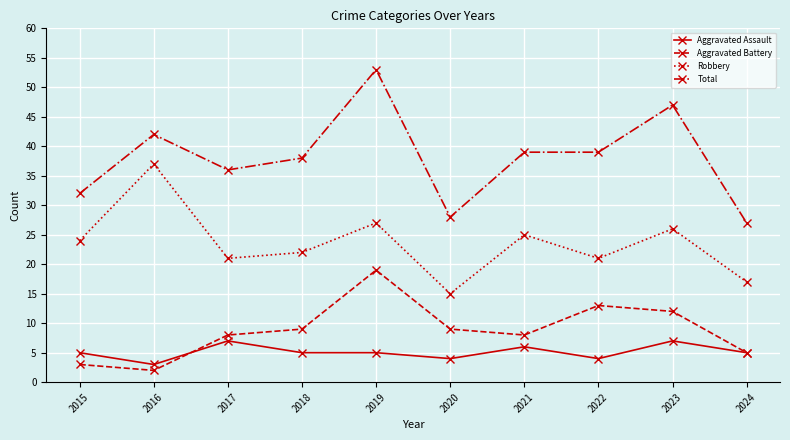

Which series has the largest range (max minus min)?

Total